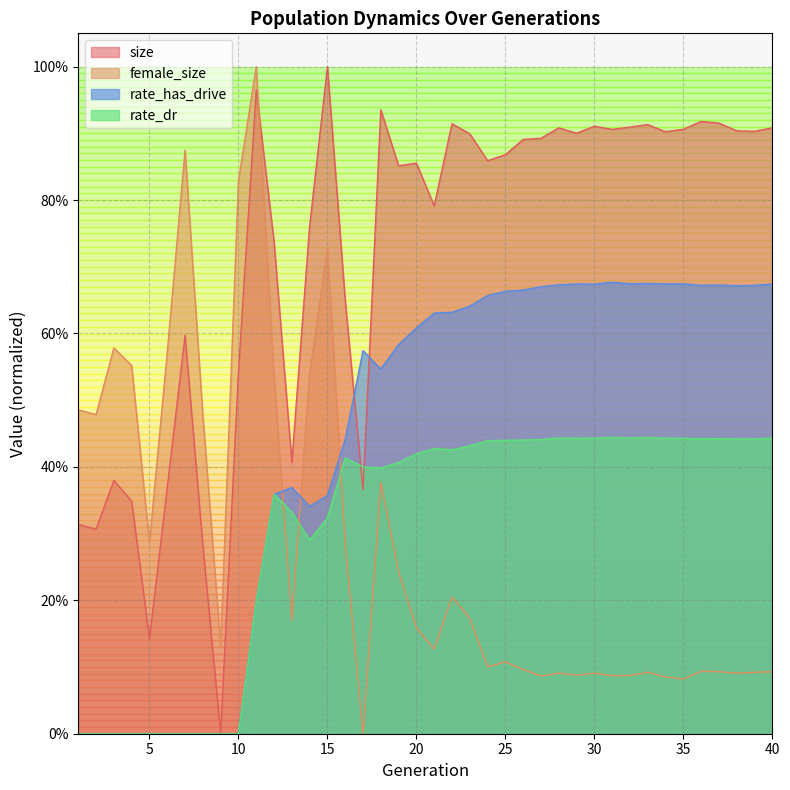

Reading right to left, transcribe all the data shown in this chart.

size: 0.9	0.9	0.9	0.9	0.9	0.9	0.9	0.9	0.9	0.9	0.9	0.9	0.9	0.9	0.9	0.9	0.9	0.9	0.9	0.8	0.9	0.9	0.9	0.4	0.6	1.0	0.8	0.4	0.7	1.0	0.5	0.0	0.3	0.6	0.4	0.1	0.3	0.4	0.3	0.3
female_size: 0.1	0.1	0.1	0.1	0.1	0.1	0.1	0.1	0.1	0.1	0.1	0.1	0.1	0.1	0.1	0.1	0.1	0.2	0.2	0.1	0.2	0.2	0.4	0.0	0.3	0.7	0.5	0.2	0.5	1.0	0.8	0.1	0.5	0.9	0.6	0.3	0.6	0.6	0.5	0.5
rate_has_drive: 0.7	0.7	0.7	0.7	0.7	0.7	0.7	0.7	0.7	0.7	0.7	0.7	0.7	0.7	0.7	0.7	0.7	0.6	0.6	0.6	0.6	0.6	0.5	0.6	0.4	0.4	0.3	0.4	0.4	0.2	0.0	0.0	0.0	0.0	0.0	0.0	0.0	0.0	0.0	0.0
rate_dr: 0.4	0.4	0.4	0.4	0.4	0.4	0.4	0.4	0.4	0.4	0.4	0.4	0.4	0.4	0.4	0.4	0.4	0.4	0.4	0.4	0.4	0.4	0.4	0.4	0.4	0.3	0.3	0.3	0.4	0.2	0.0	0.0	0.0	0.0	0.0	0.0	0.0	0.0	0.0	0.0